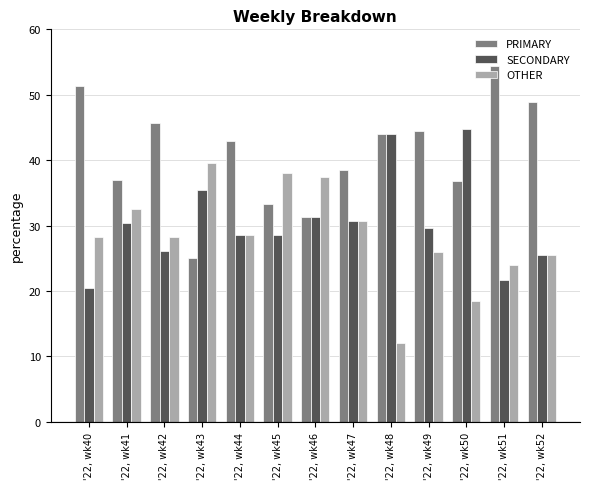

Which series has the widest spread of values?

PRIMARY